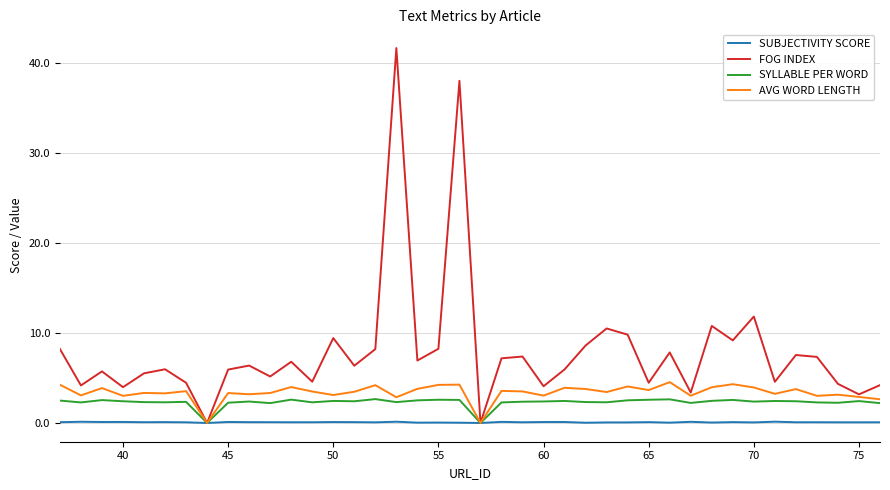

How many lines are shown in the chart?

4